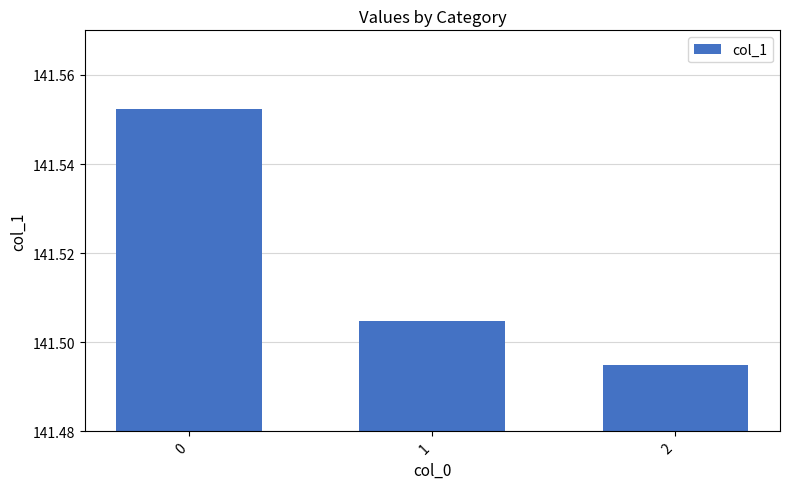

What is the sum of all values?

424.6